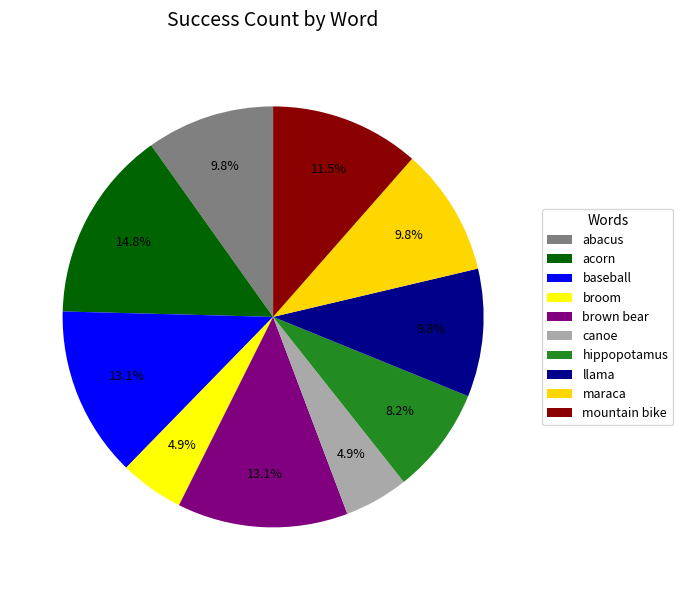

To the nearest percent, what percentage of the pie is broom?

5%